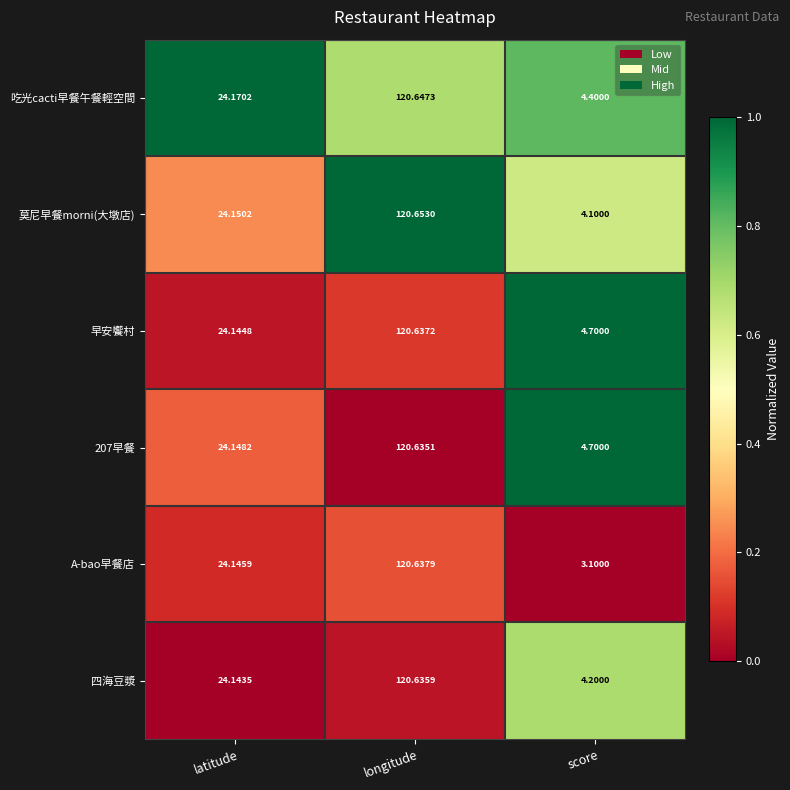

Which label corresponds to the largest value in the chart?

longitude